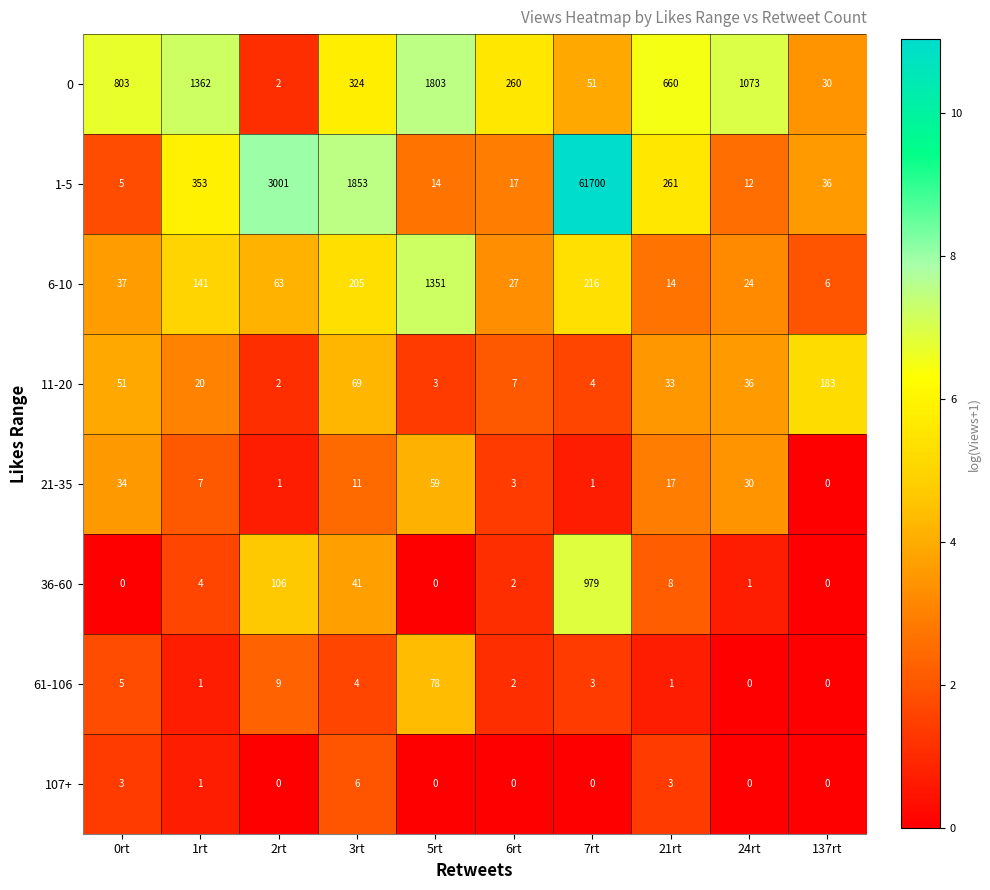

What is the sum of the 36-60 values at 3rt and 21rt?

49